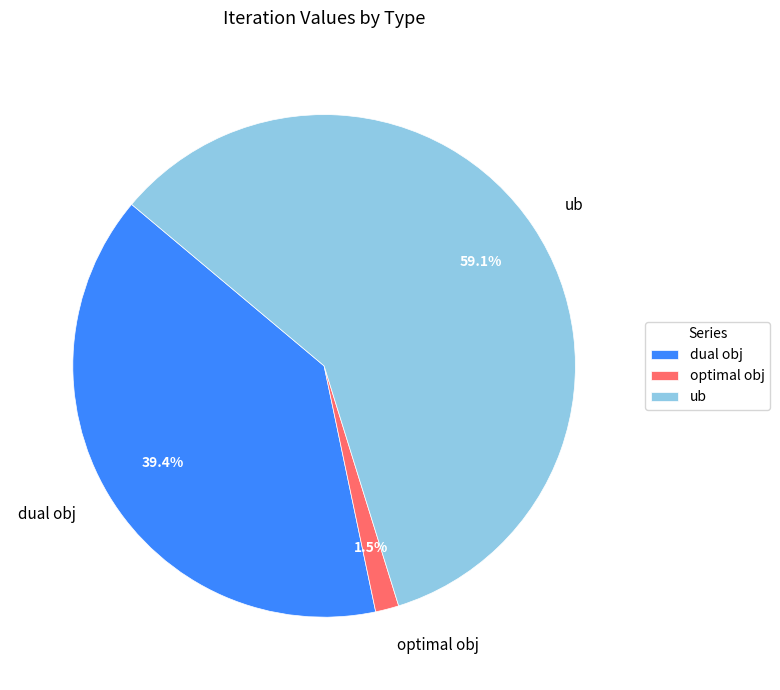

What is the smallest slice in the pie chart?

optimal obj